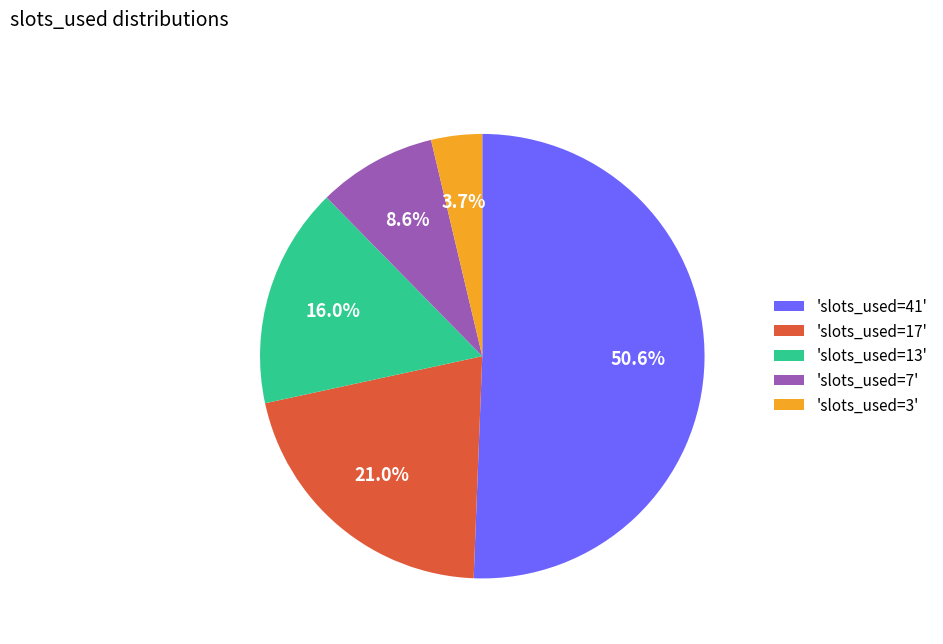

How many slices are in this pie chart?

5